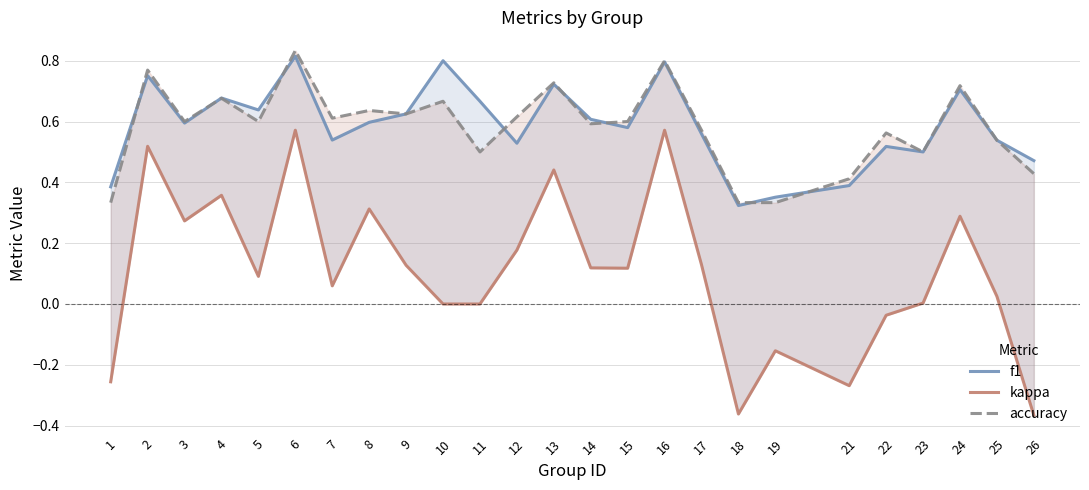

What is the sum of all f1 values?

14.7